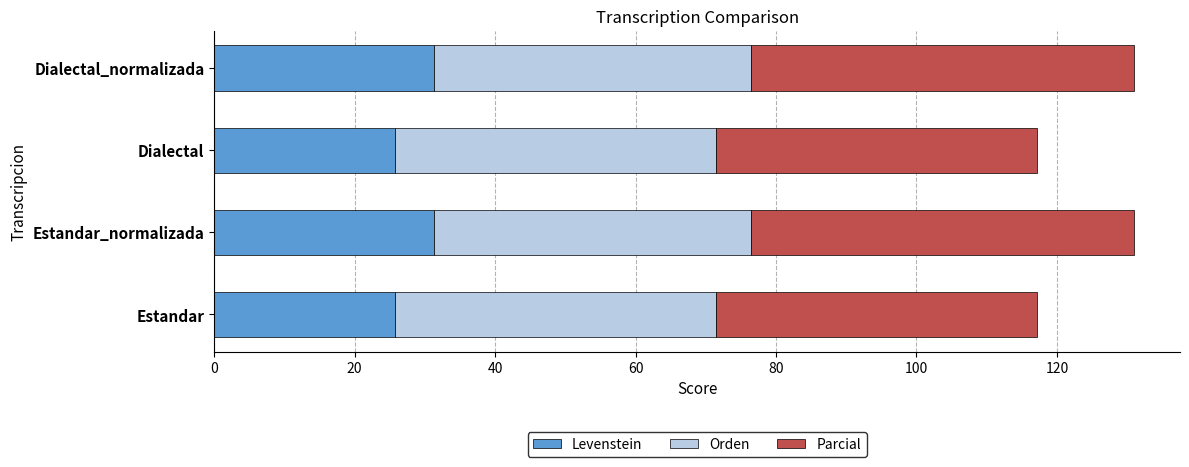

What are all the series names shown in the legend?

Levenstein, Orden, Parcial